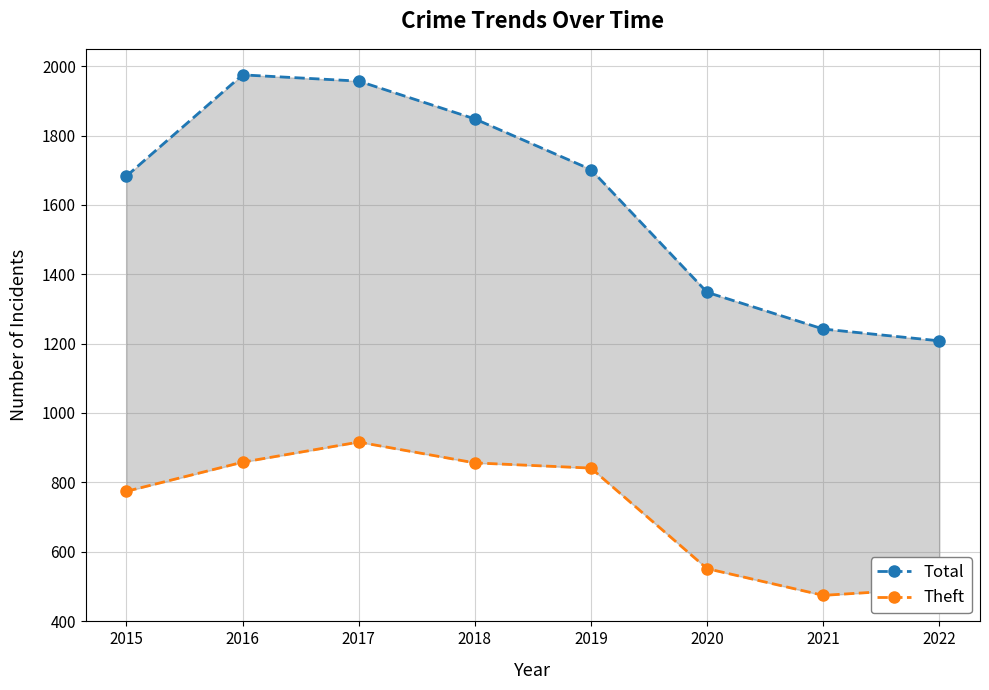

How many interior local peaks does the Theft series have?

1